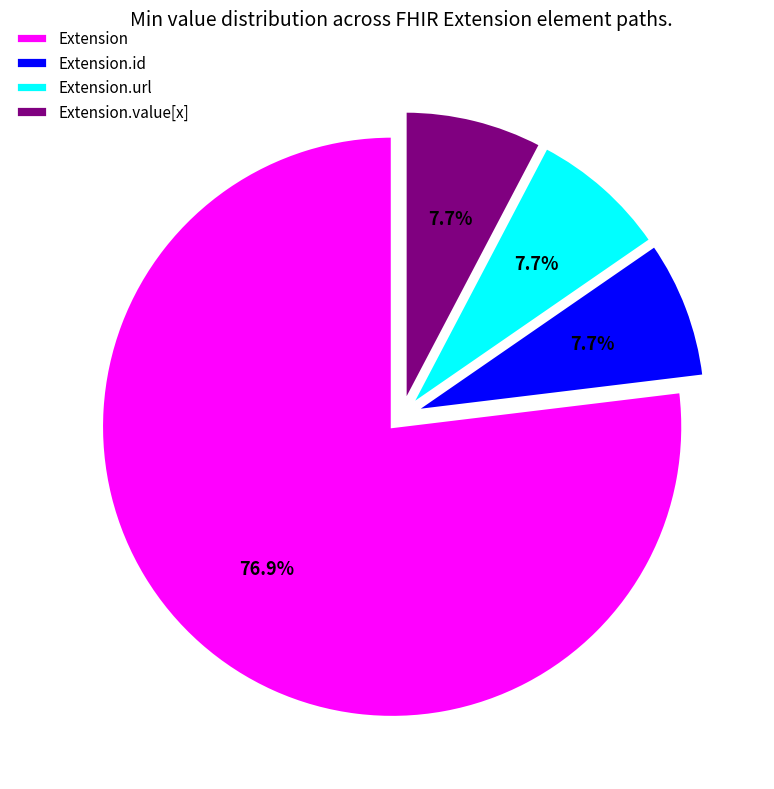

How many segments does this pie chart have?

4